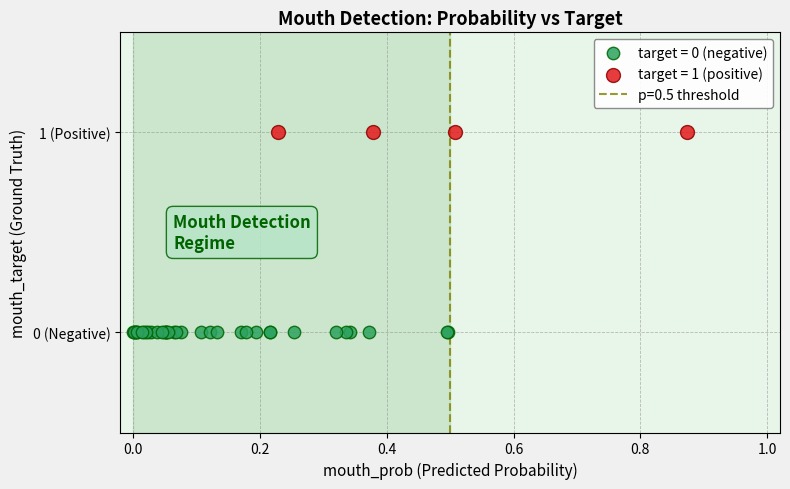

Which series contains the highest Y value?

target = 1 (positive)